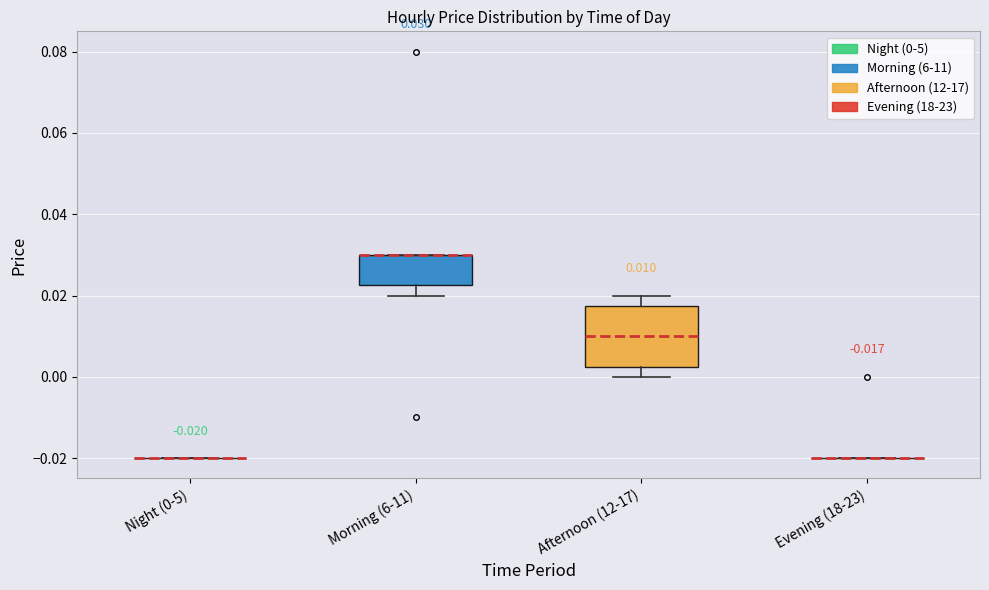

Comparing the boxes themselves (not the whiskers), which one is the tallest?

Afternoon (12-17)